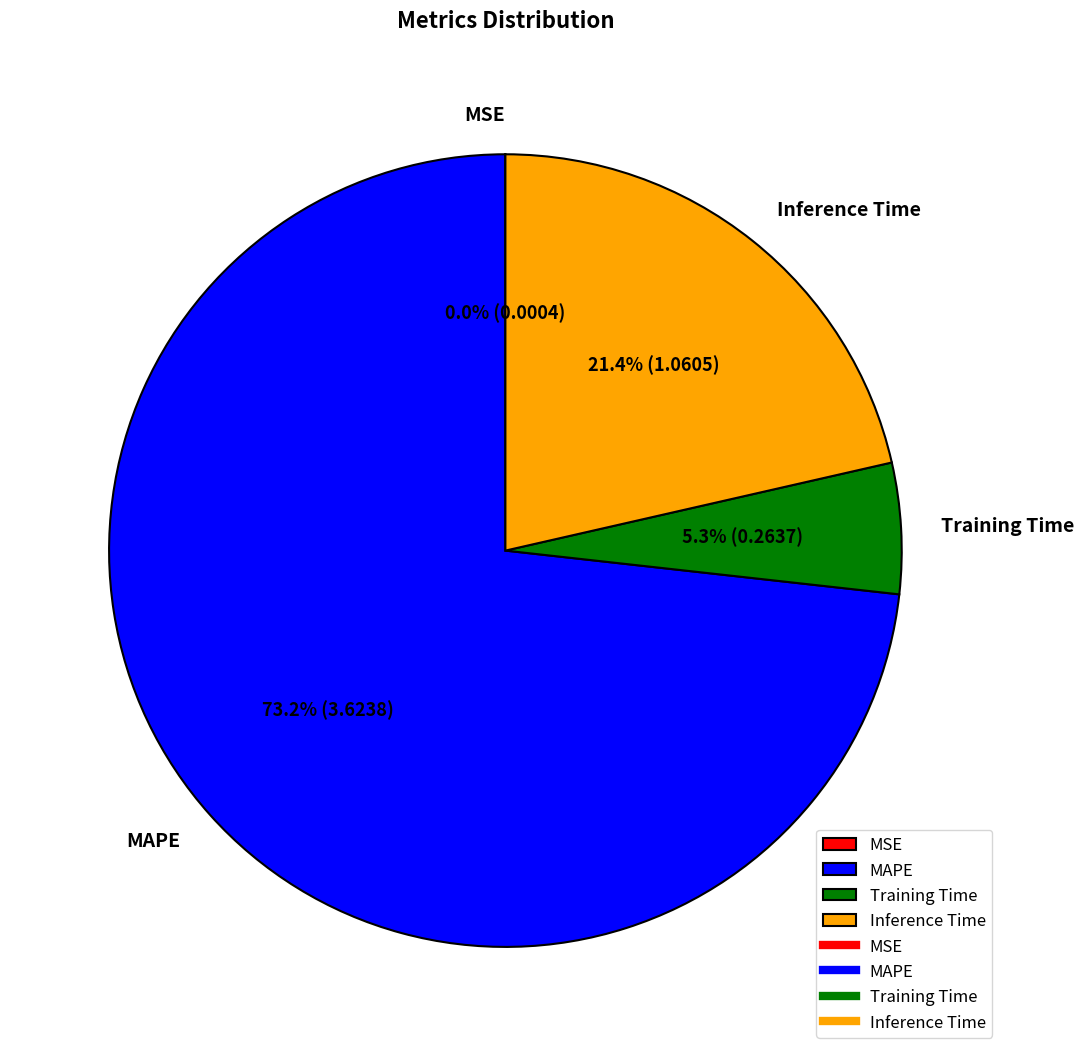

What portion of the pie excludes Inference Time?

78.6%